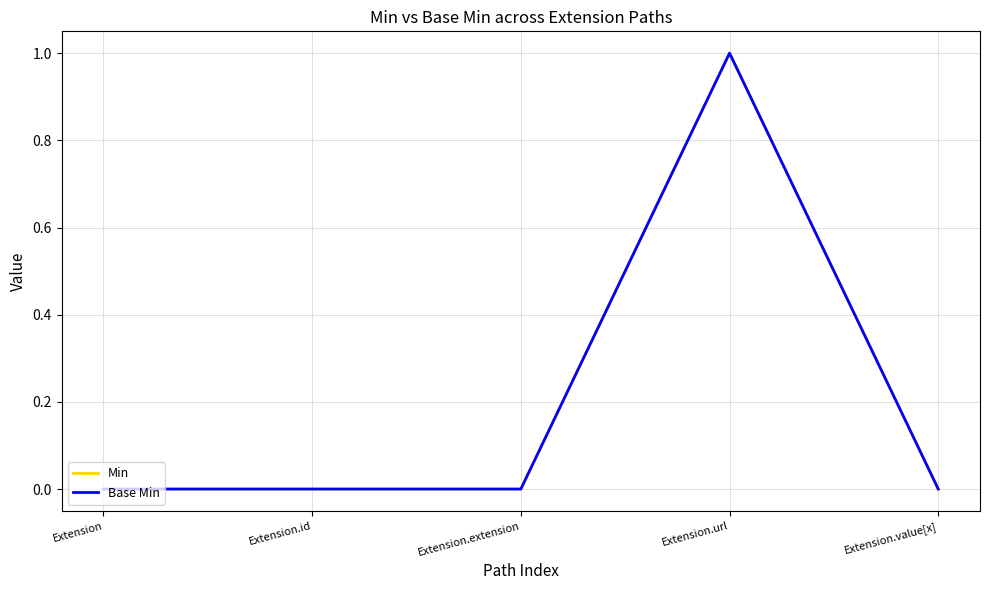

Which label corresponds to the largest value in the chart?

Extension.url